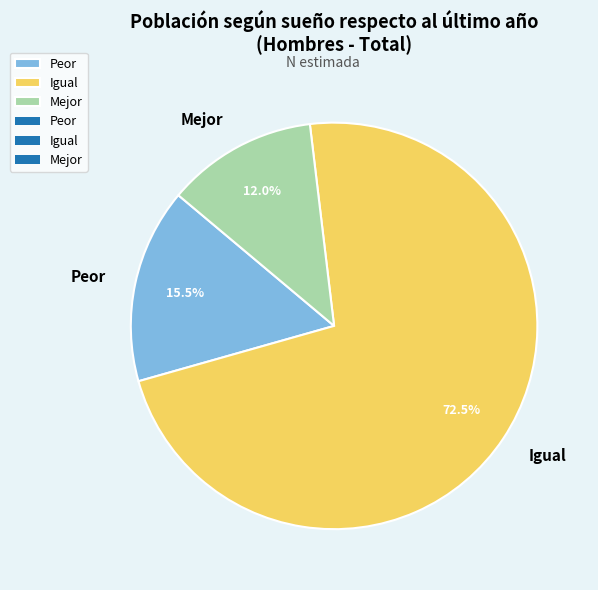

Rank the categories by value from lowest to highest.

Mejor, Peor, Igual